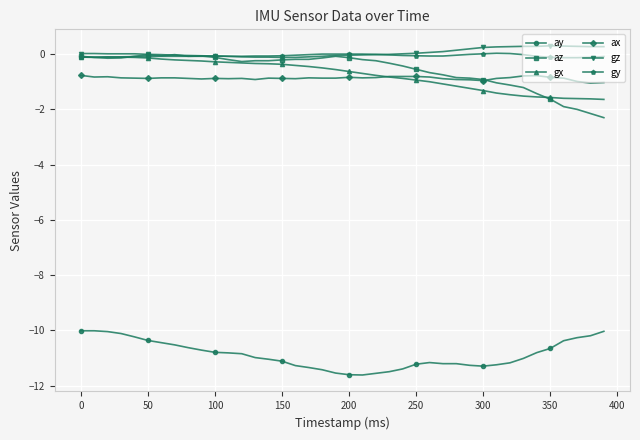

What is the smallest value displayed?

-11.6